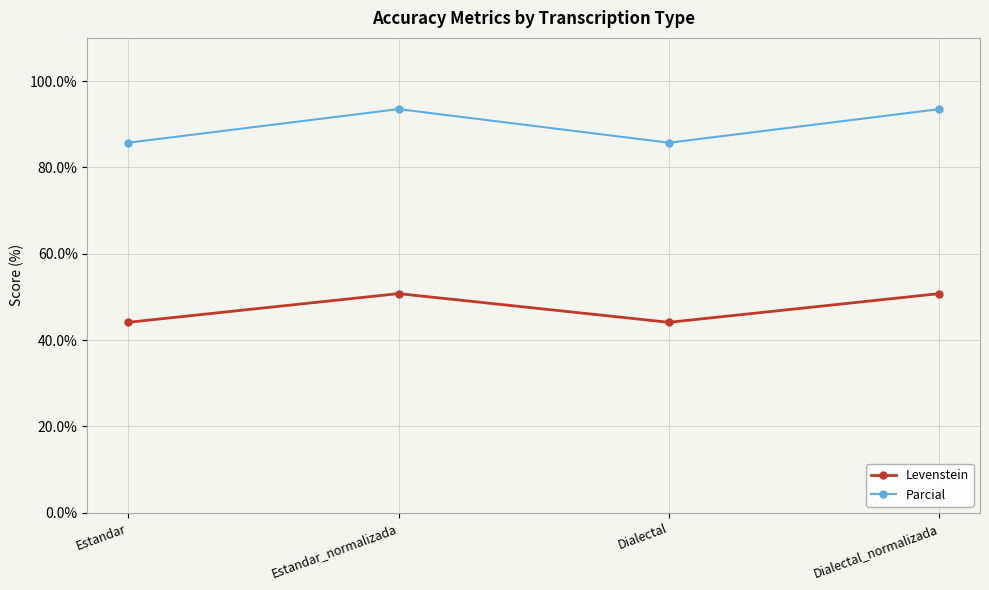

What position from the left is Dialectal?

3